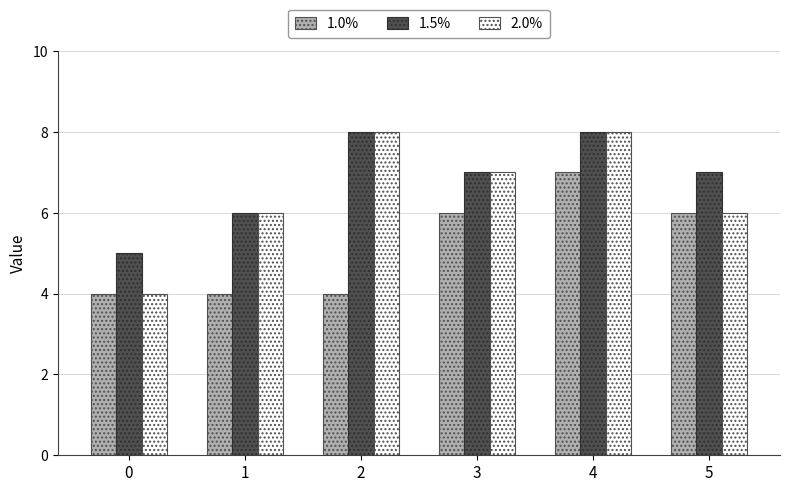

Which series has the largest range (max minus min)?

2.0%